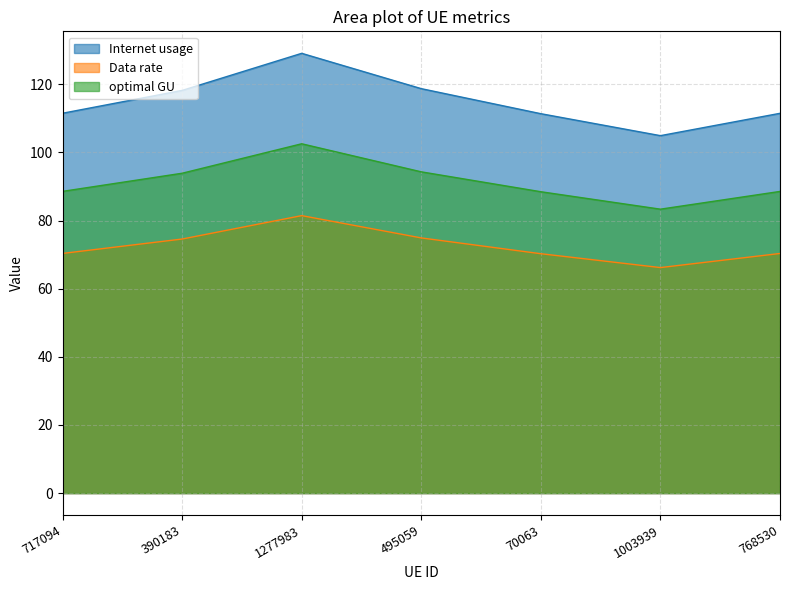

At which category is the sum across all series the highest?

1277983